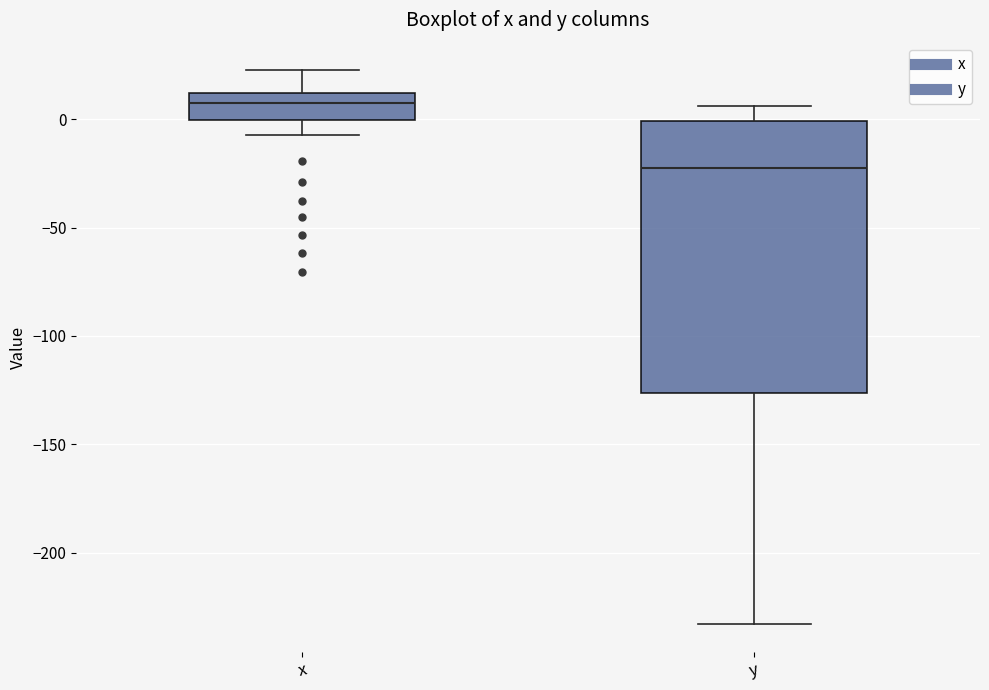

Which box has the lowest median line?

y